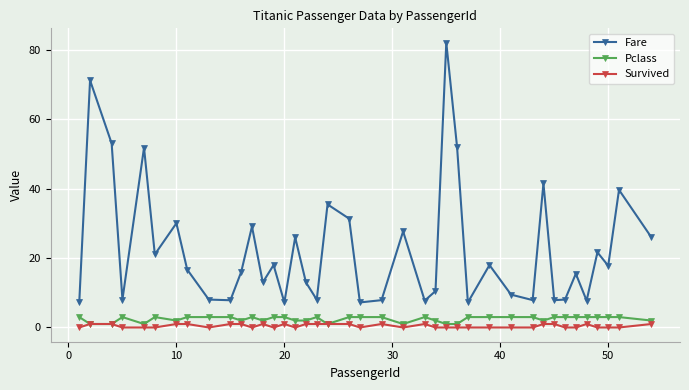

In Fare, how many points are lower than both neighbors (excluding endpoints)?

13